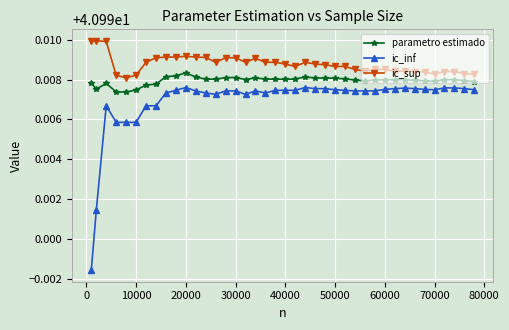

How many categories are shown in the chart?

40